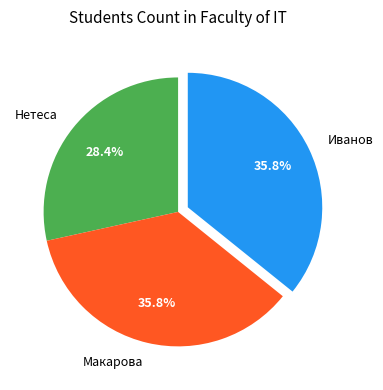

To the nearest percent, what percentage of the pie is Нетеса?

28%